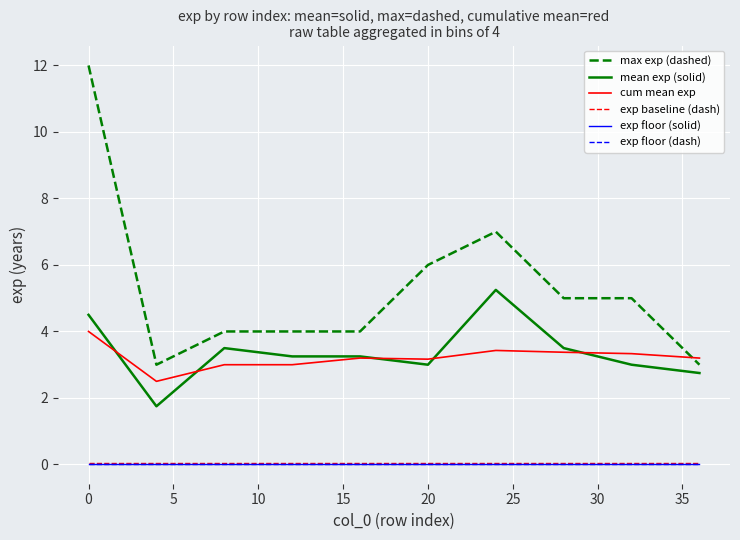

Reading left to right, what are all the values shown in this chart?

max exp (dashed): 12.0	3.0	4.0	4.0	4.0	6.0	7.0	5.0	5.0	3.0
mean exp (solid): 4.5	1.8	3.5	3.2	3.2	3.0	5.2	3.5	3.0	2.8
cum mean exp: 4.0	2.5	3.0	3.0	3.2	3.2	3.4	3.4	3.3	3.2
exp baseline (dash): 0.1	0.1	0.1	0.1	0.1	0.1	0.1	0.1	0.1	0.1
exp floor (solid): 0.0	0.0	0.0	0.0	0.0	0.0	0.0	0.0	0.0	0.0
exp floor (dash): 0.0	0.0	0.0	0.0	0.0	0.0	0.0	0.0	0.0	0.0